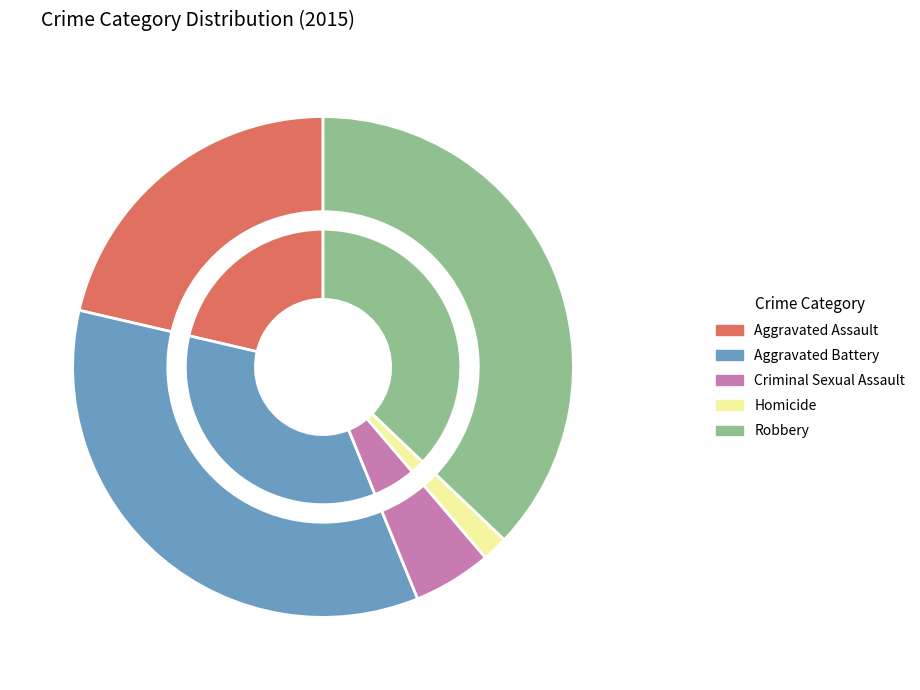

To the nearest percent, what is the combined percentage of Aggravated Battery and Robbery?

72%